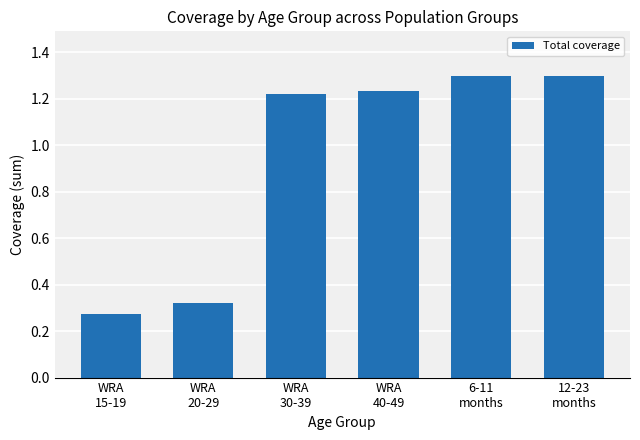

Which category has the lowest value across all series?

WRA
15-19